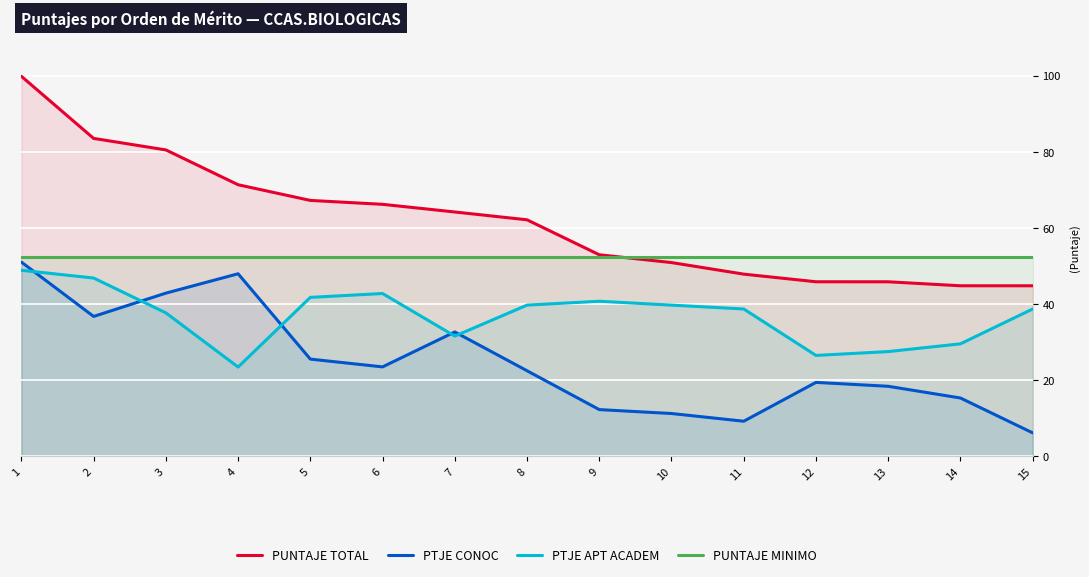

What is the difference between the highest and lowest values at 12?

32.9